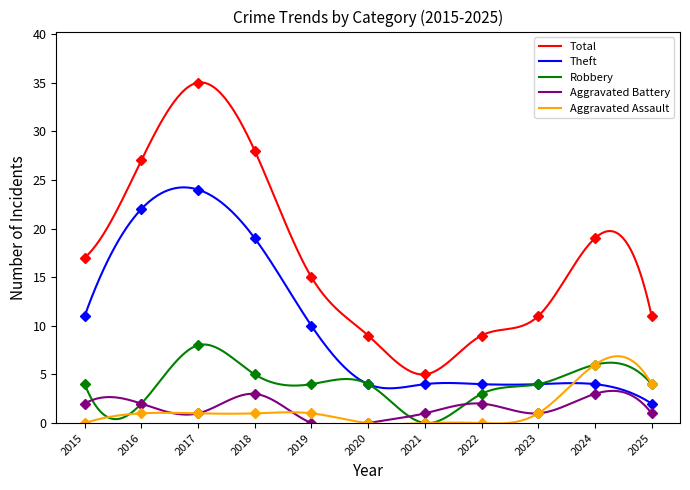

What is the value of the Aggravated Battery point at the 7th from the left?

1